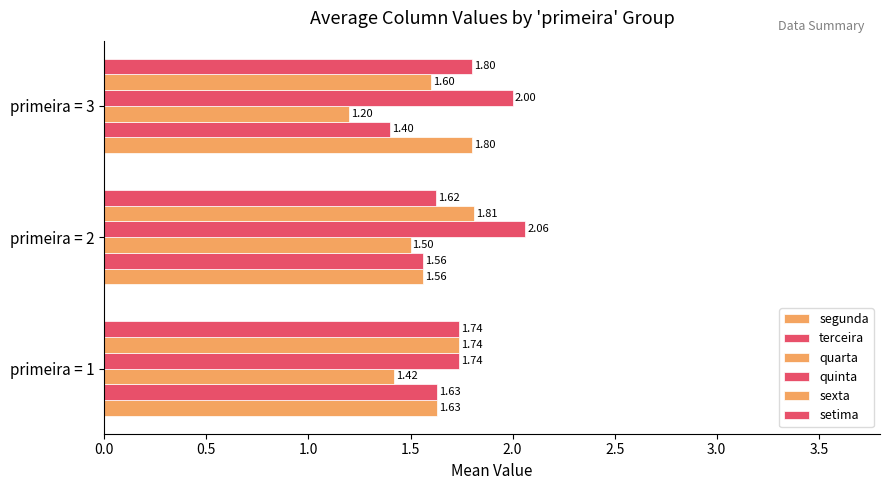

How many data points does each series have?

3